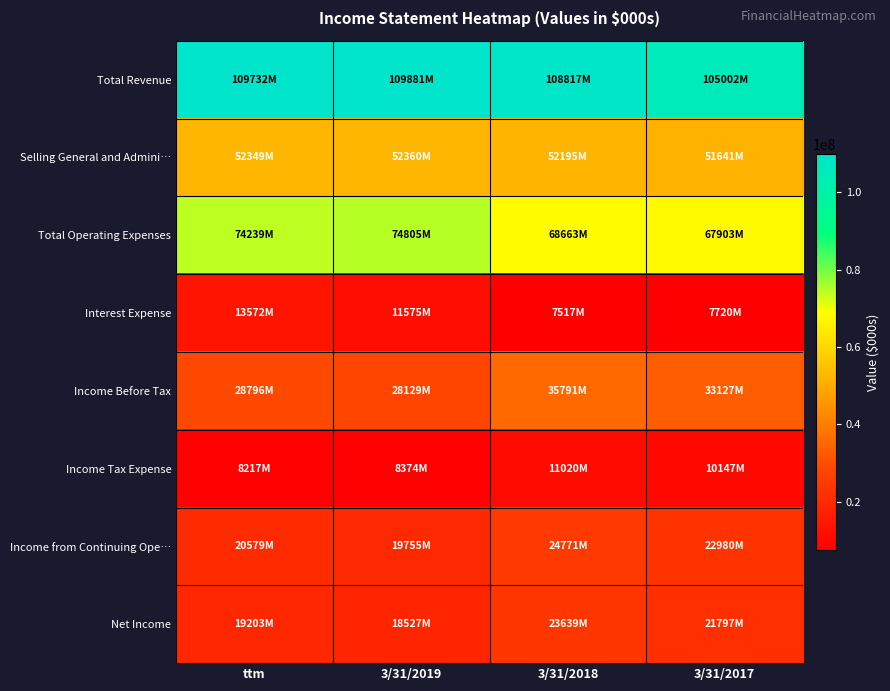

Which series changed the most between 3/31/2019 and 3/31/2018?

Income Before Tax